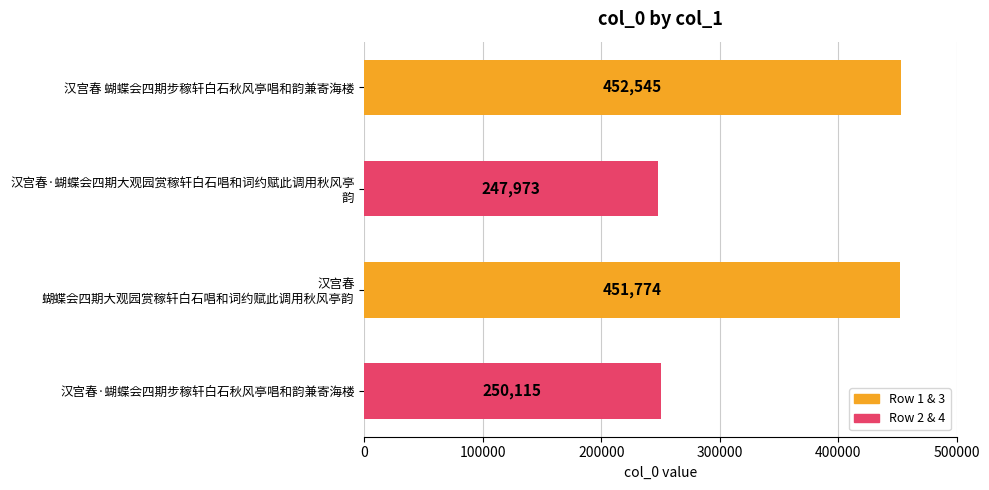

True or false: the data shows 143331 at 汉宫春 蝴蝶会四期步稼轩白石秋风亭唱和韵兼寄海楼.

False